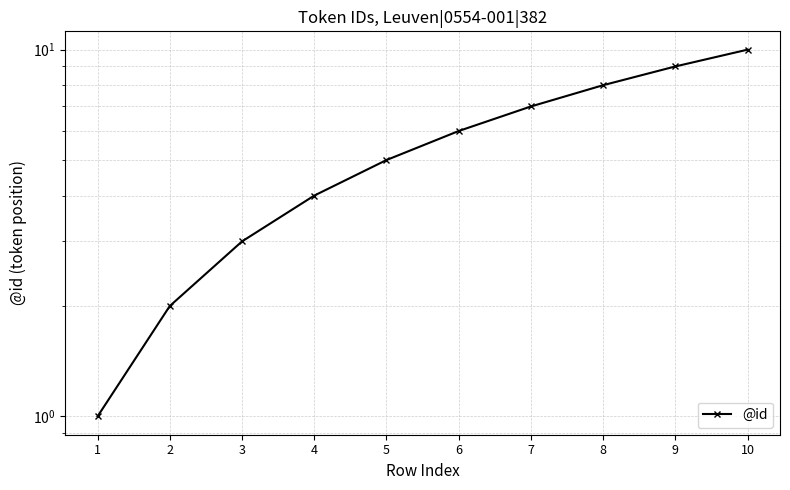

At which category does the chart reach its peak across all series?

10